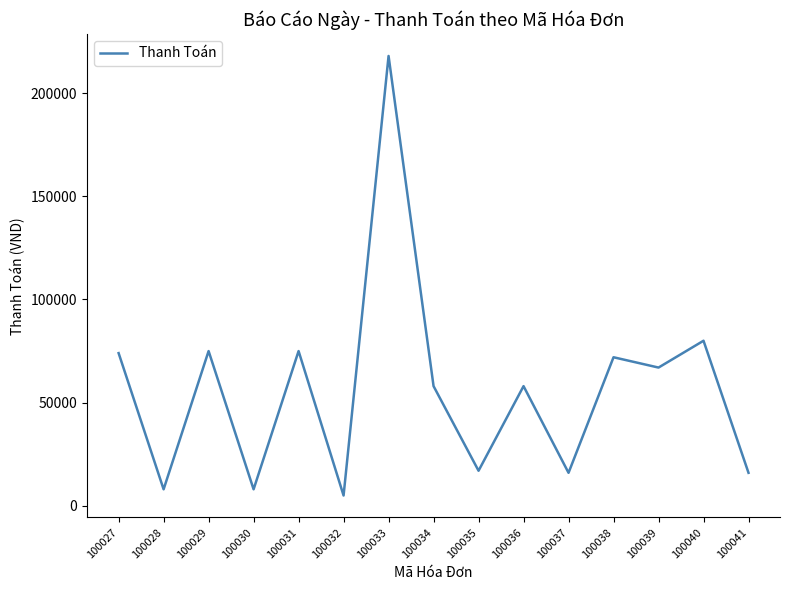

Which has a higher value, 100040 or 100029?

100040